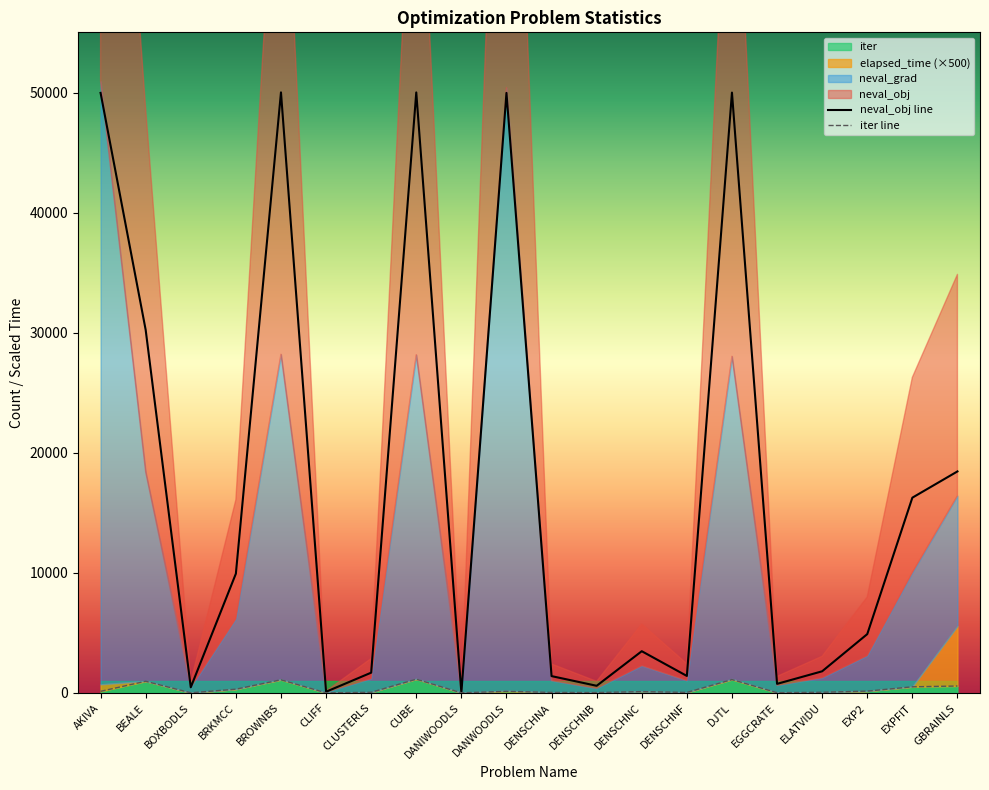

How many lines are shown in the chart?

2